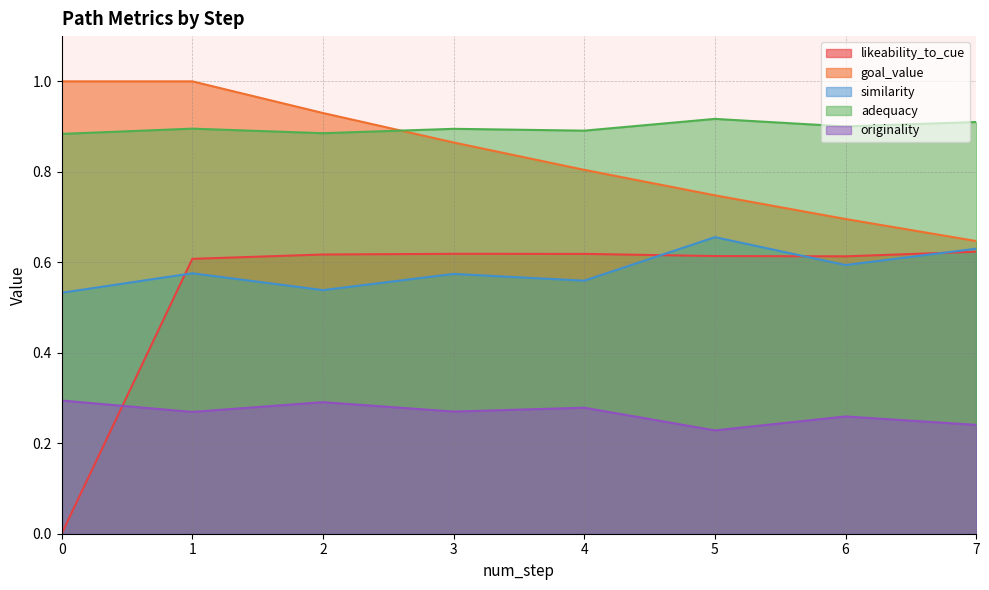

What value does the likeability_to_cue series have at 2?

0.6